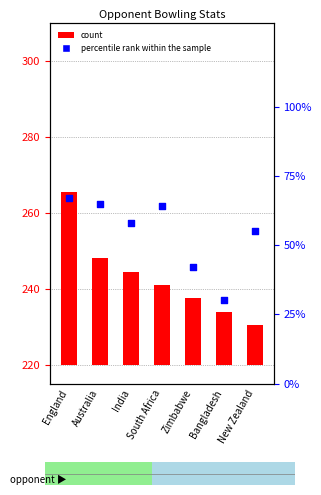

At how many categories does at least one series exceed 118?

7